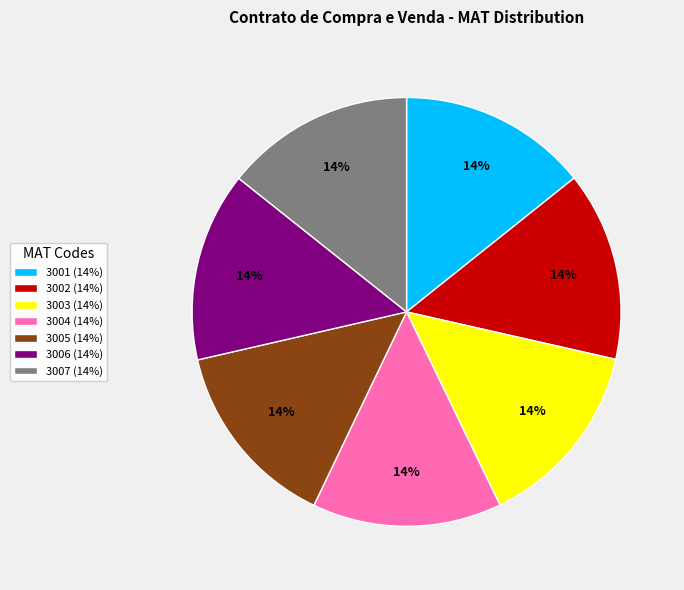

Does any single category account for the majority?

No